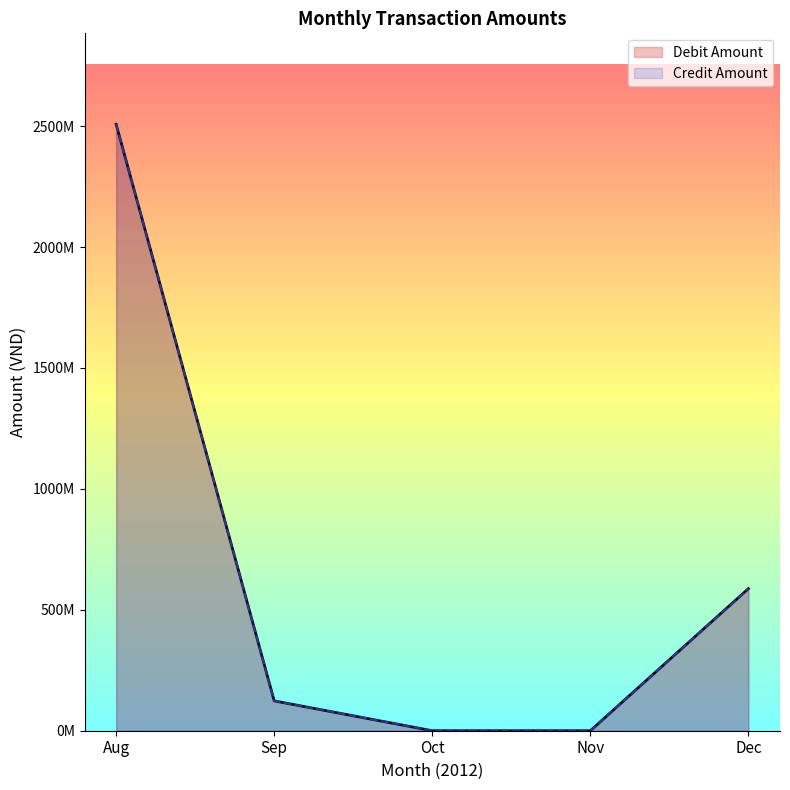

What is the sum of all Debit Amount values?

3095063643